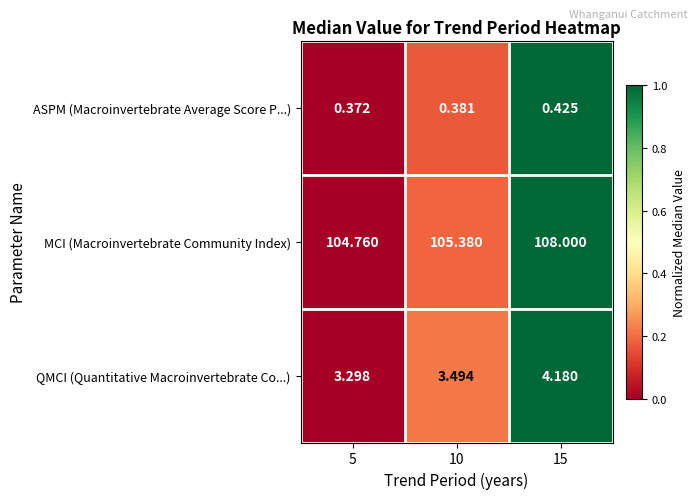

Which series has the widest spread of values?

MCI (Macroinvertebrate Community Index)